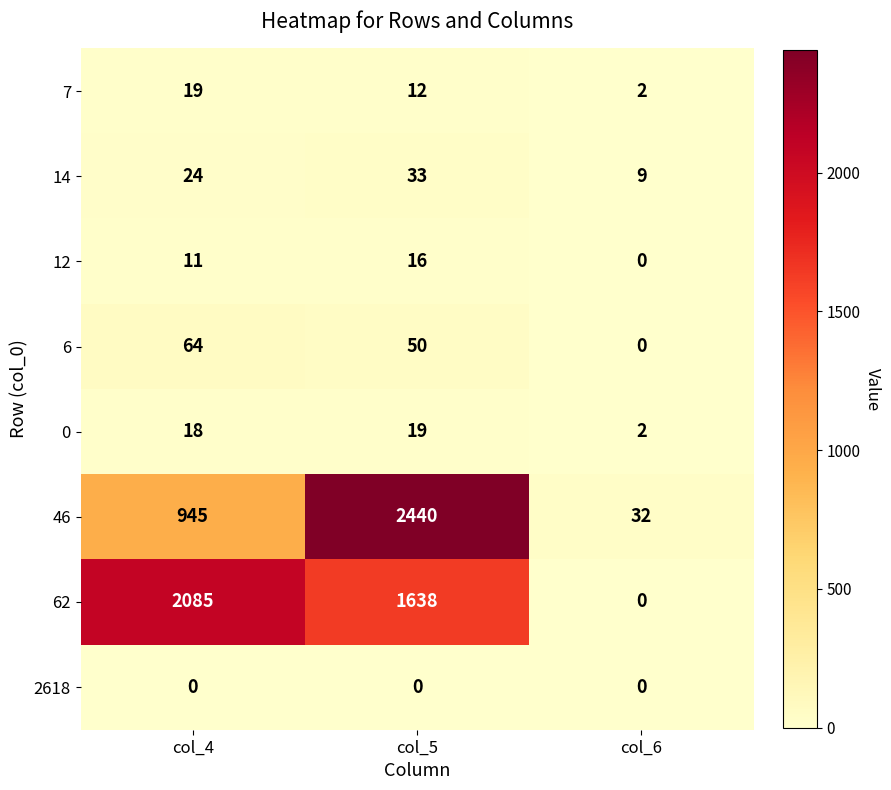

List the labels in order of 6 value, smallest first.

col_6, col_5, col_4